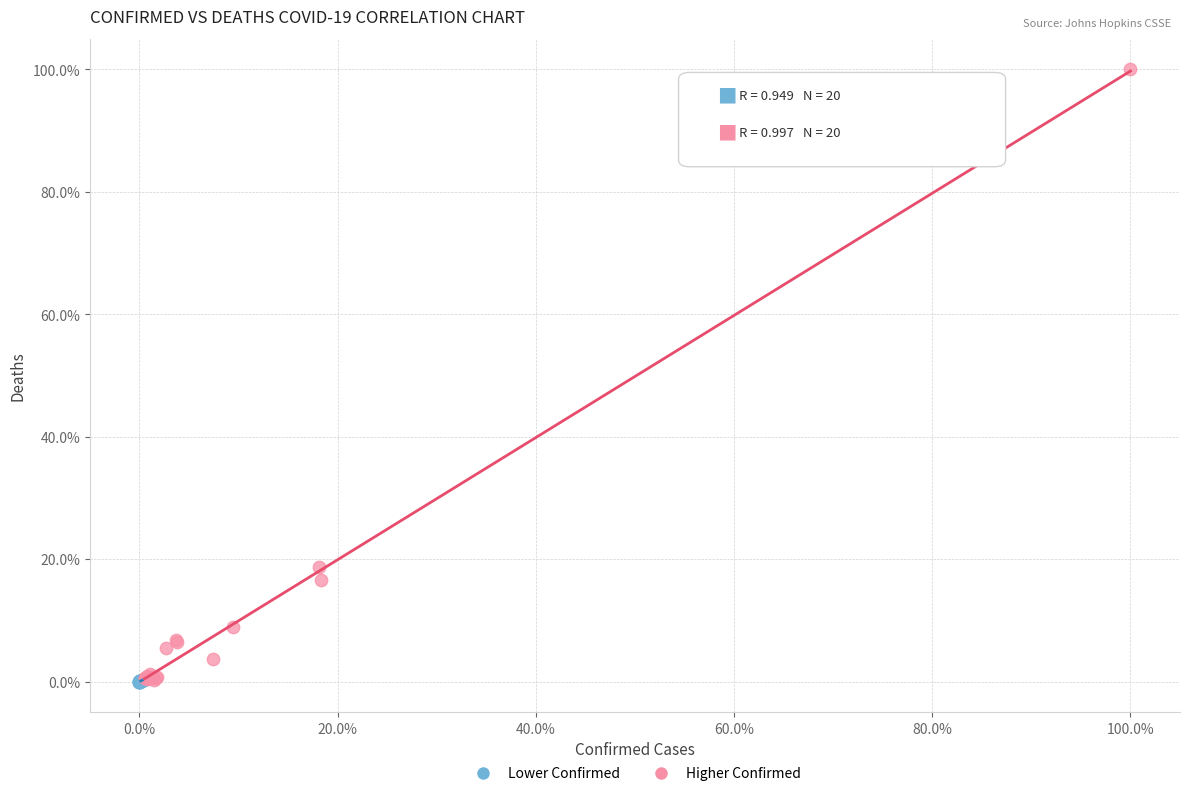

Which series contains the highest Y value?

Higher Confirmed